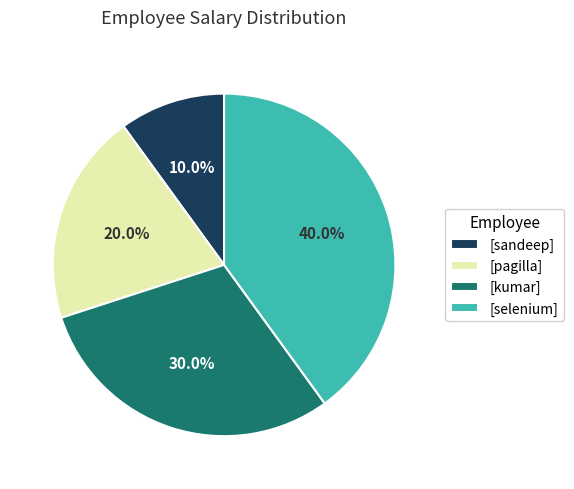

Is there any slice that represents more than half of the pie?

No